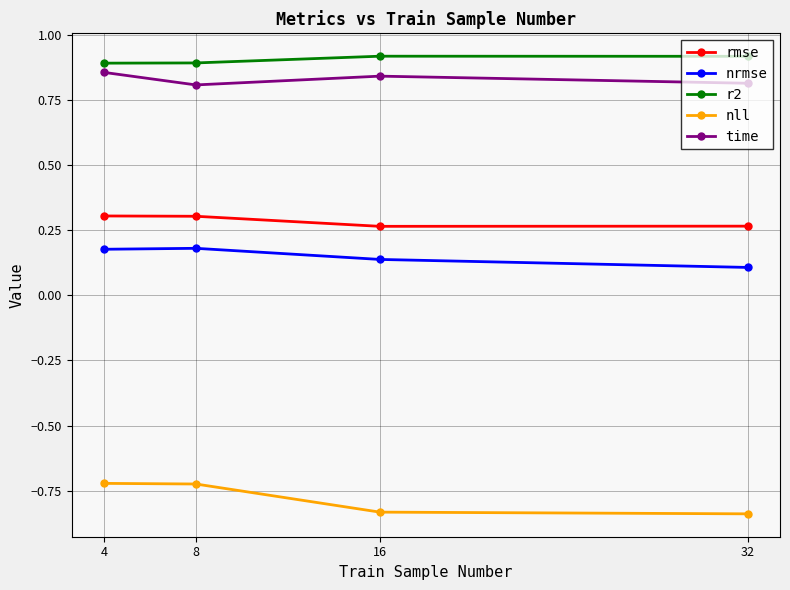

The time series shows 0.8 at 8. True or false?

True